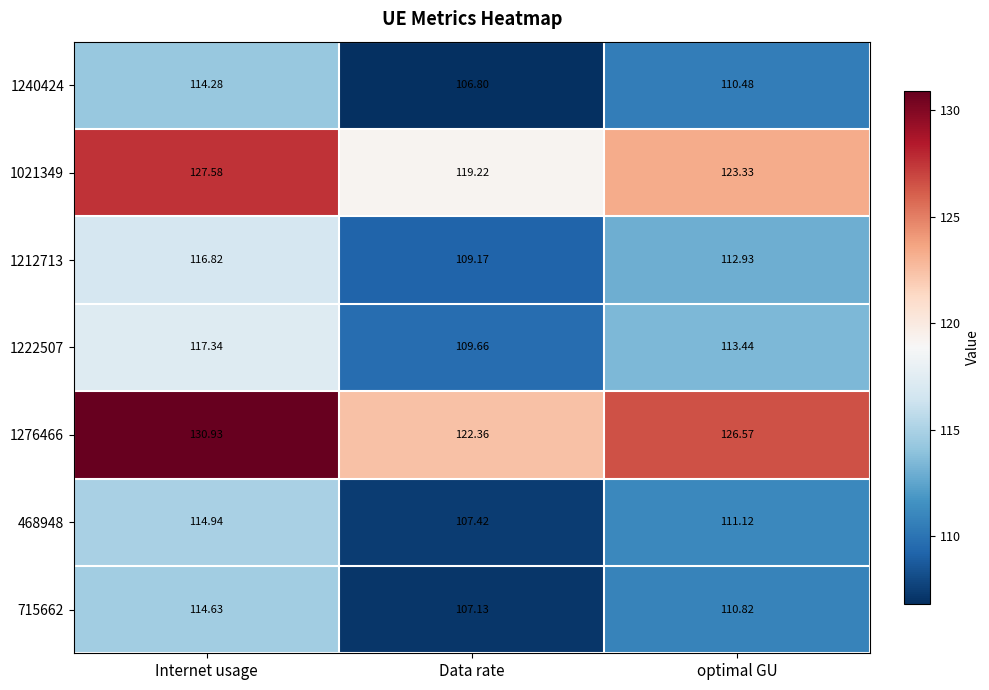

Which category has the lowest value in the 1021349 series?

Data rate